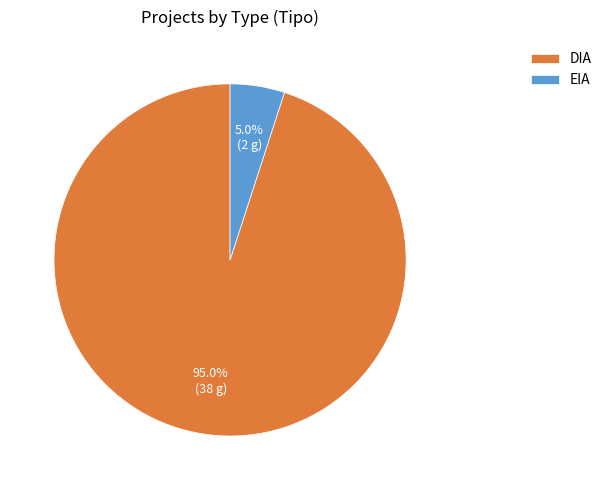

Rank the categories by value from highest to lowest.

DIA, EIA